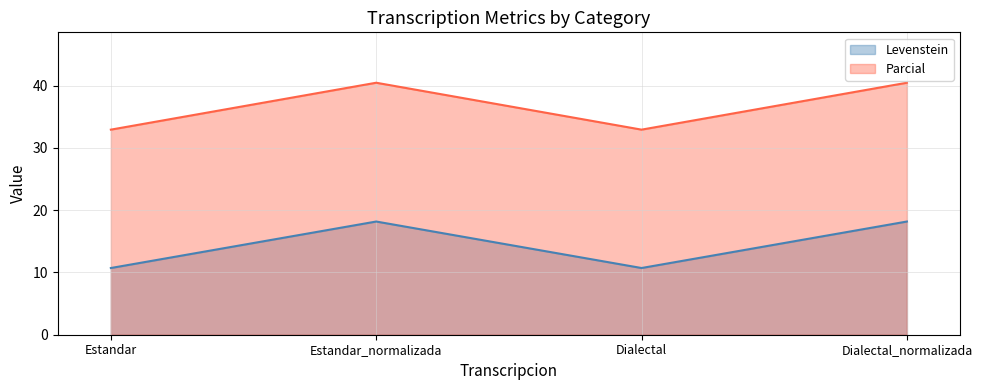

True or false: Parcial and Levenstein cross at least once.

False